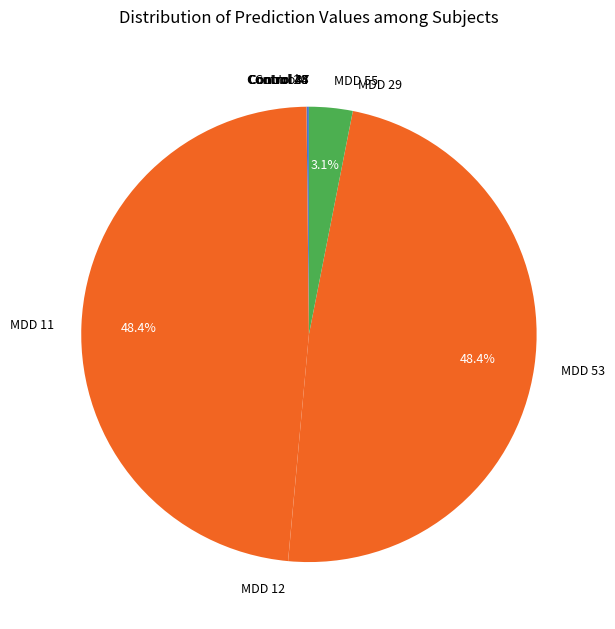

Is there a majority slice in this chart?

No